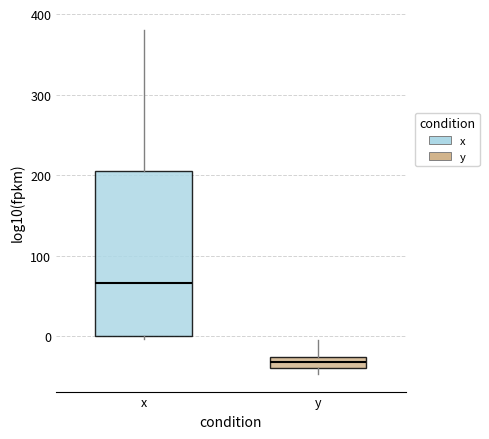

Which box's median line is the highest?

x